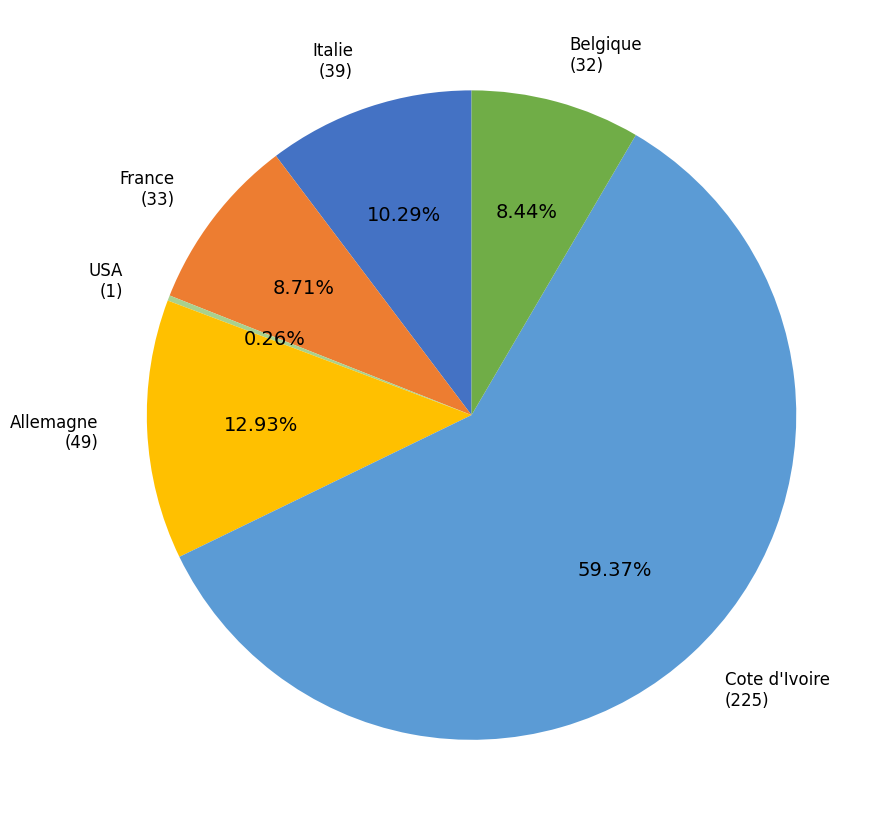

Is there a majority slice in this chart?

Yes